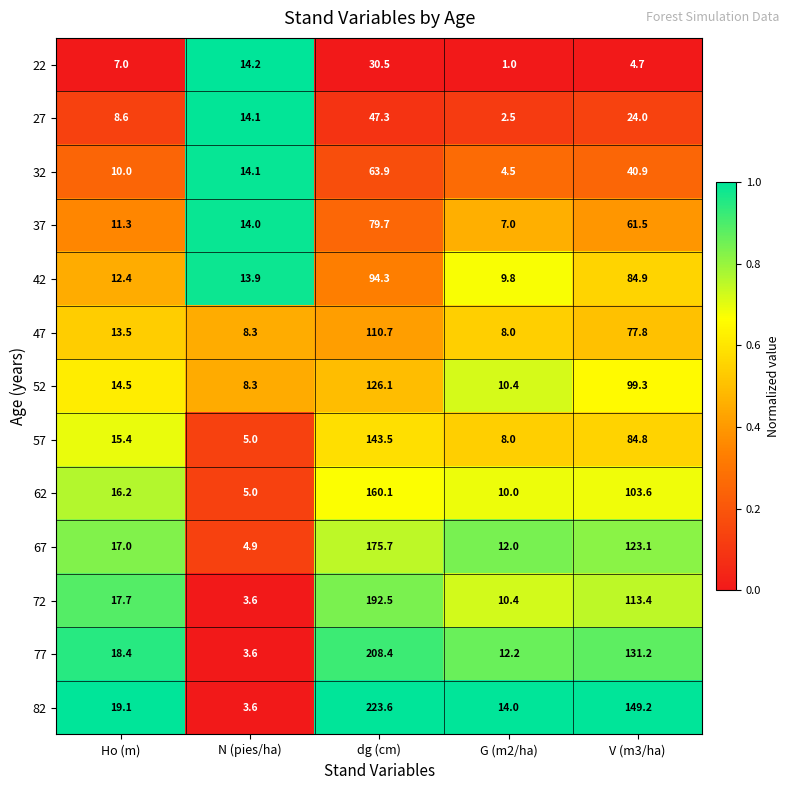

Where does the 72 series first go above 17?

Ho (m)